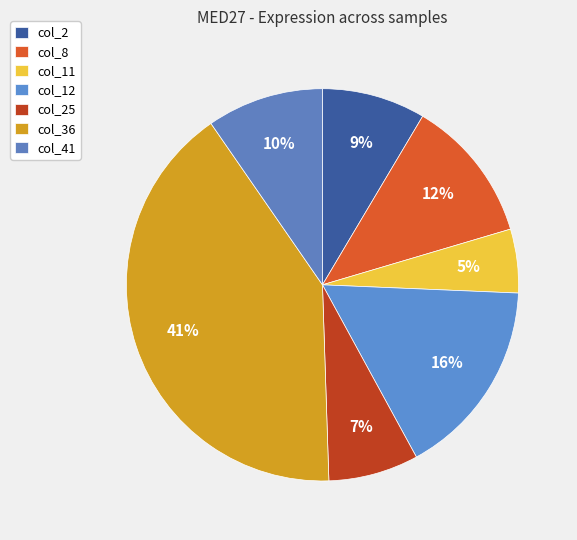

To the nearest percent, what is the average slice percentage?

14%